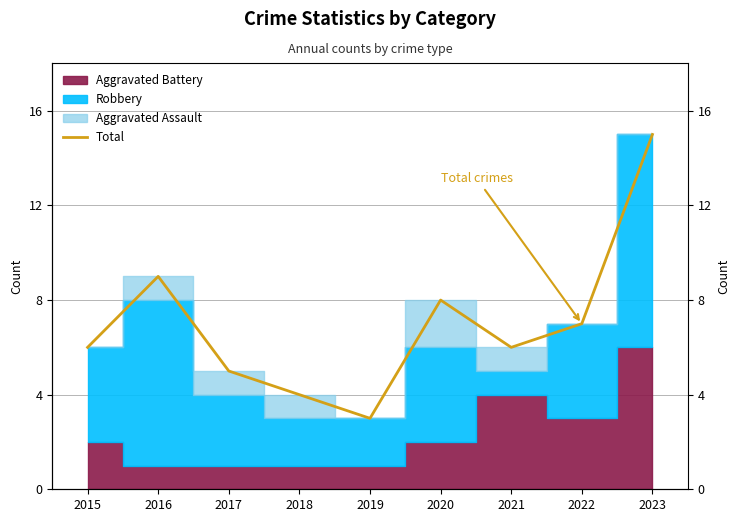

What is the difference between the maximum and minimum values?

12